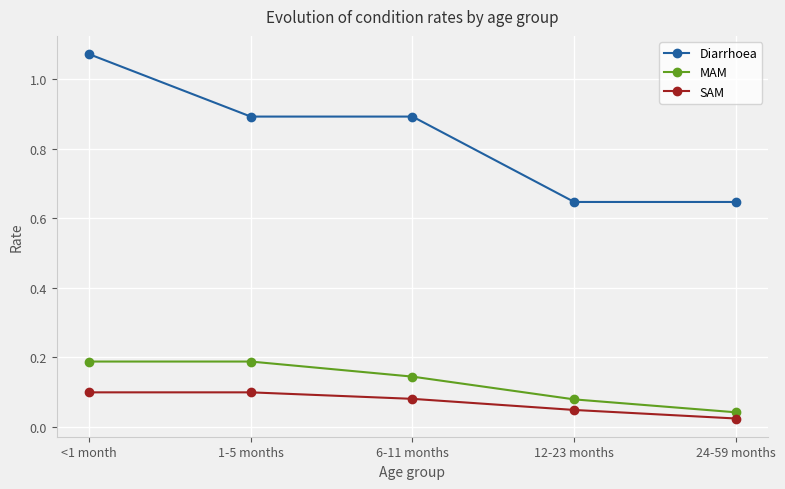

What is the label of the 3rd point from the left?

6-11 months